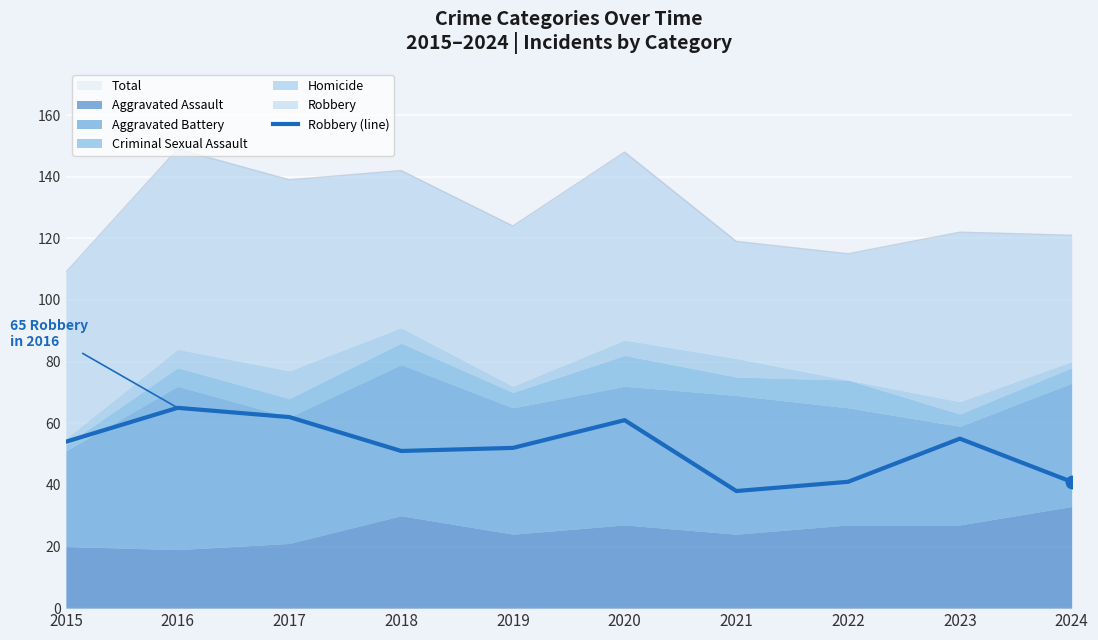

Which has a higher value, 2018 or 2021?

2018